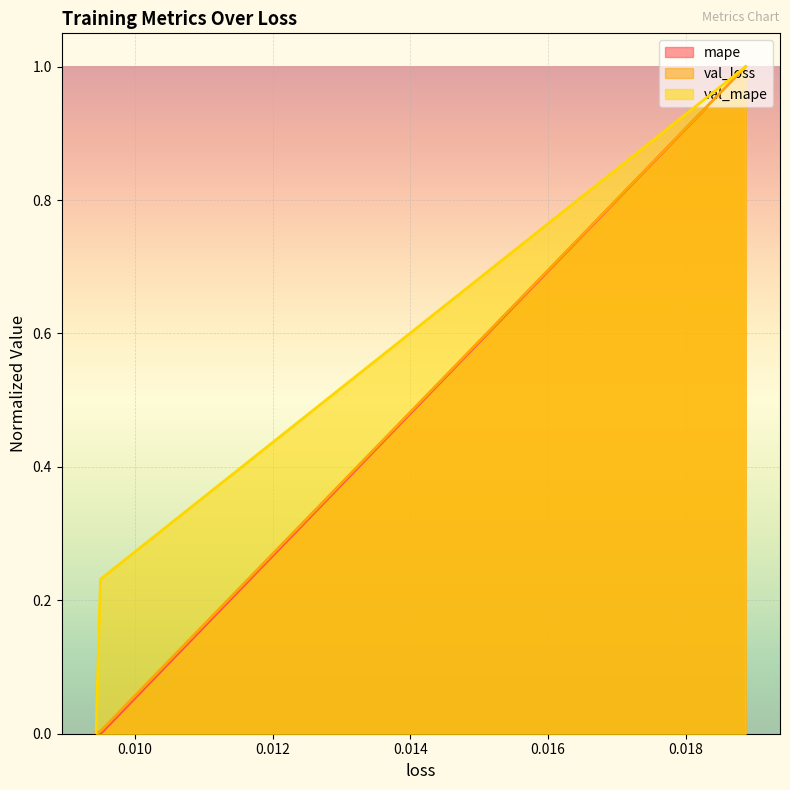

Reading right to left, transcribe all the data shown in this chart.

mape: 0.009432915598154068=0.0	0.009496861137449741=0.0	0.018868785351514816=1.0
val_loss: 0.009432915598154068=0.0	0.009496861137449741=0.0	0.018868785351514816=1.0
val_mape: 0.009432915598154068=0.0	0.009496861137449741=0.2	0.018868785351514816=1.0